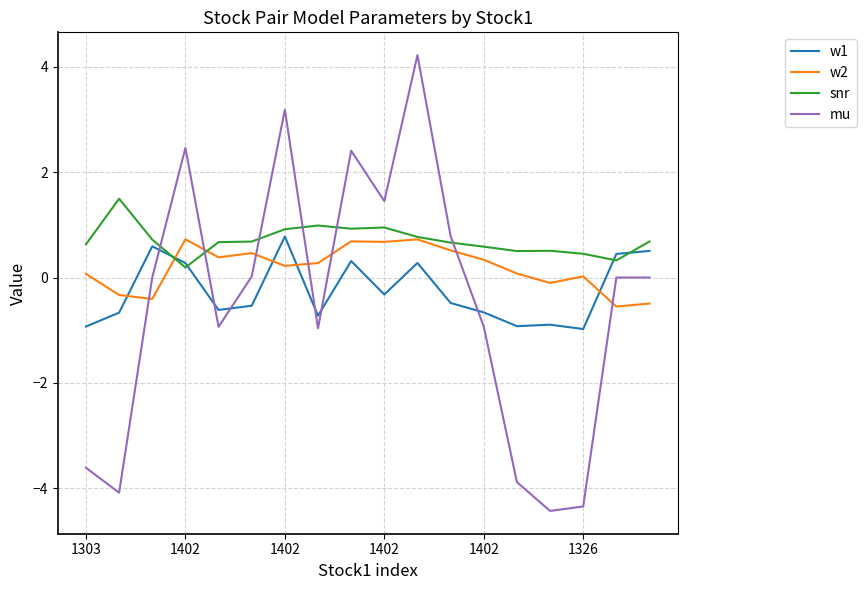

Which series has the largest range (max minus min)?

mu